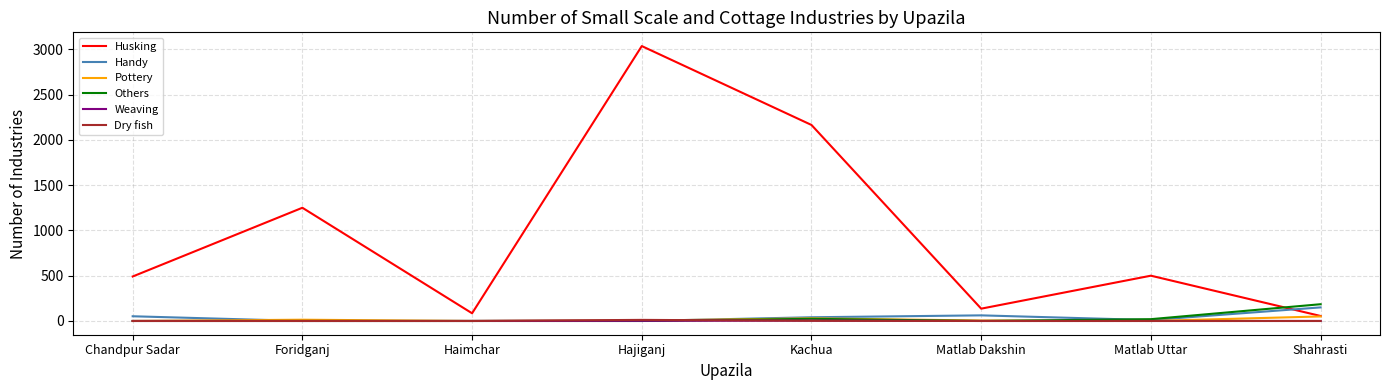

How many categories are shown in the chart?

8